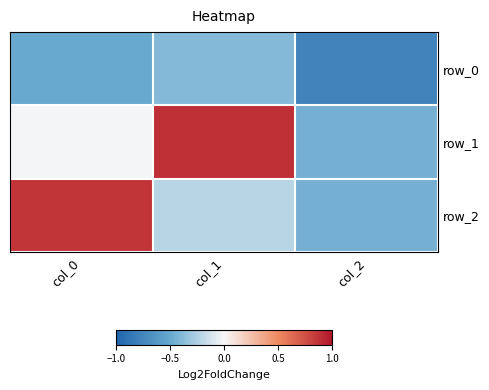

Rank the categories by row_1 value from highest to lowest.

col_1, col_0, col_2